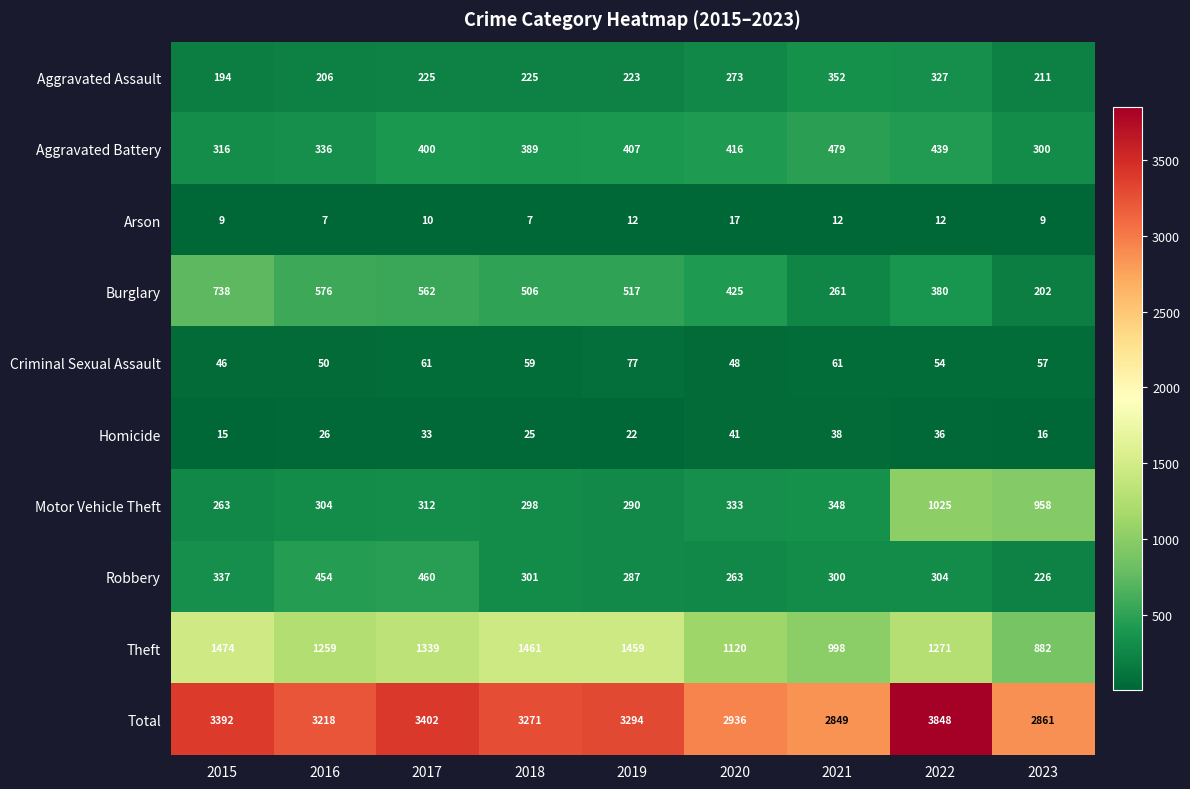

What is the difference between the second highest and minimum values in the Robbery series?

228